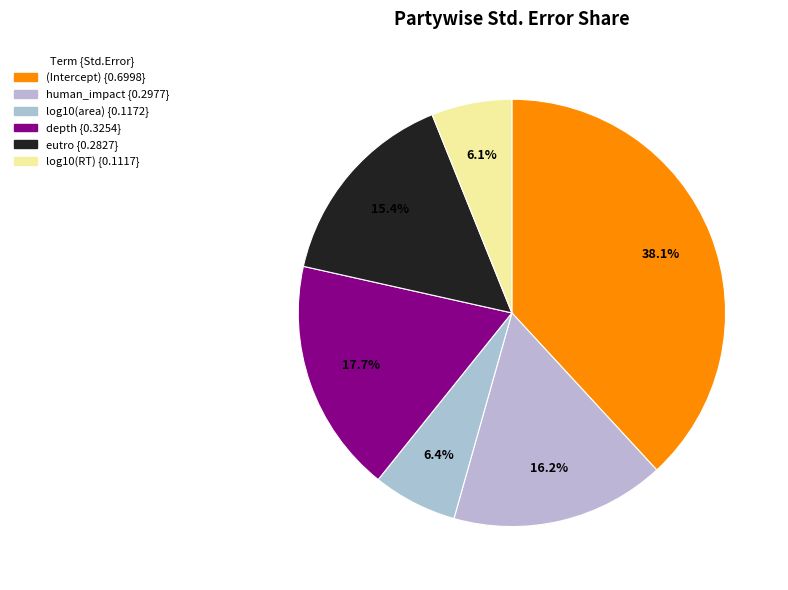

To the nearest percent, what is the average slice percentage?

17%